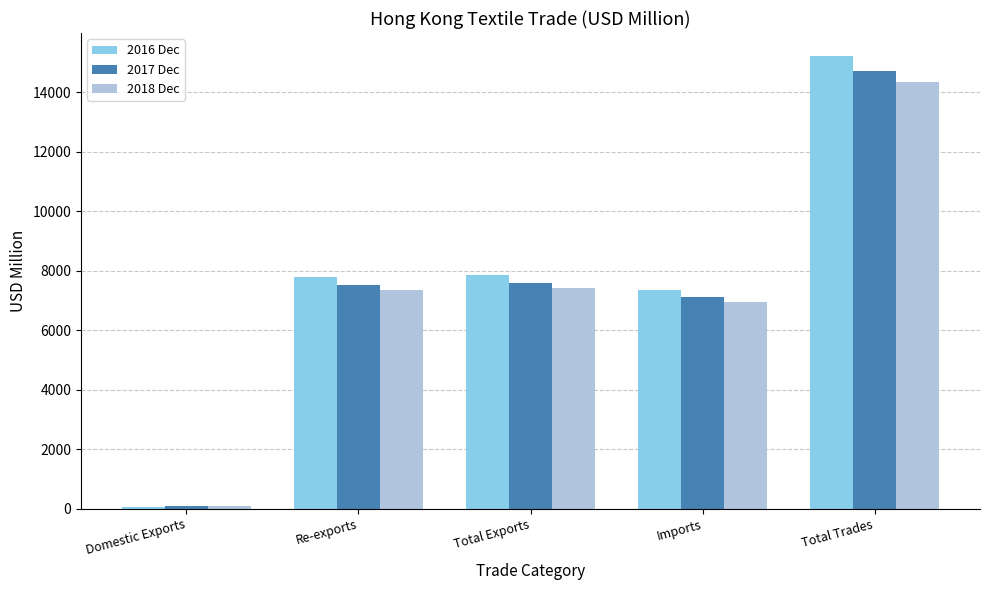

How many bars are there in total?

15